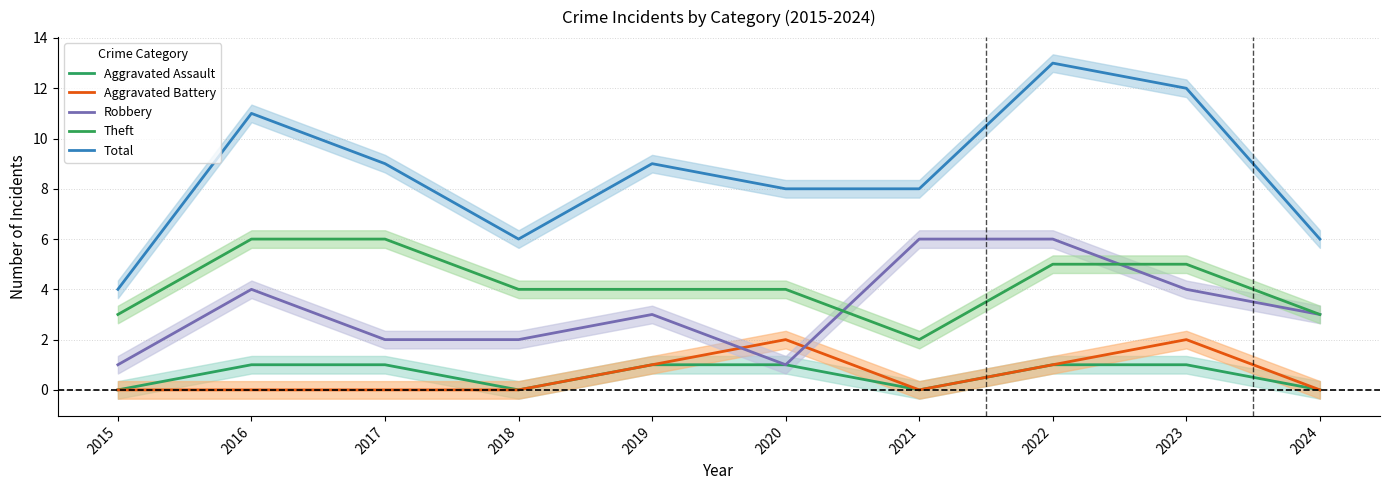

True or false: Total has a value of 14 at 2017.

False